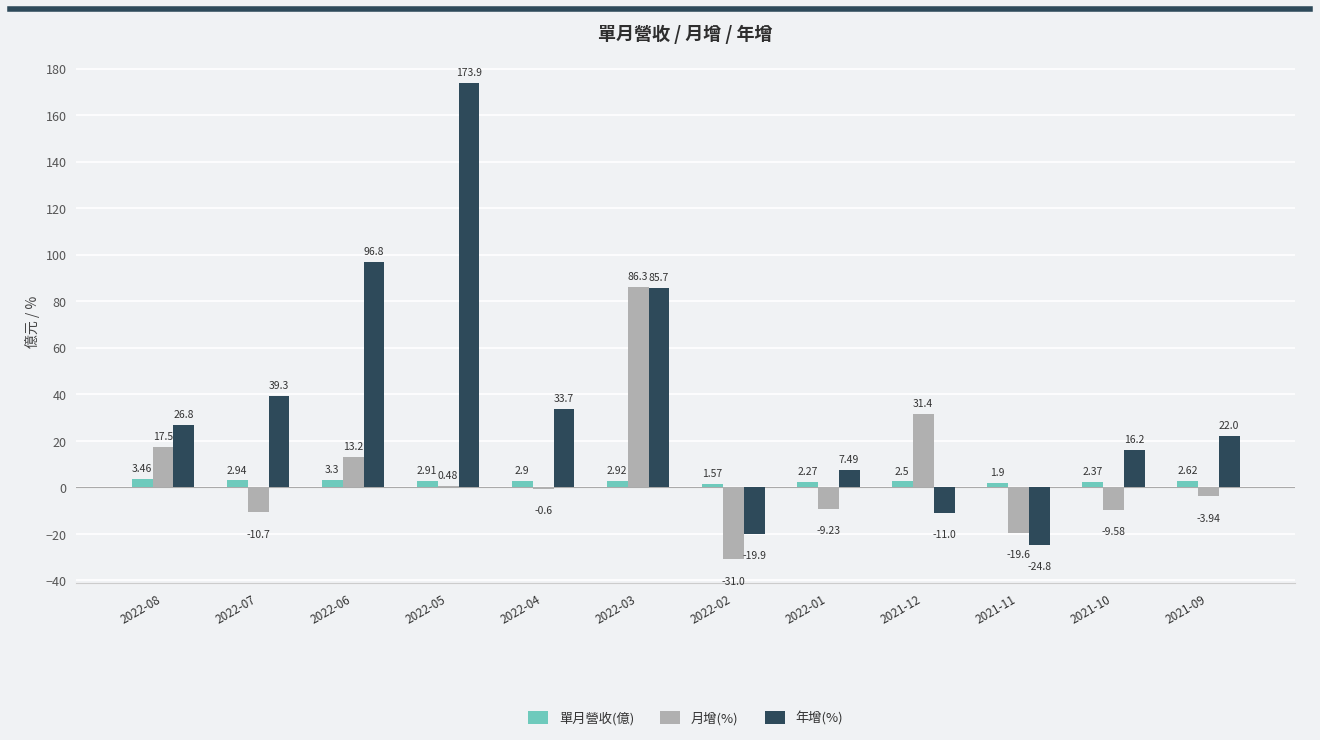

True or false: 年增(%) has a value of 29.1 at 2021-09.

False